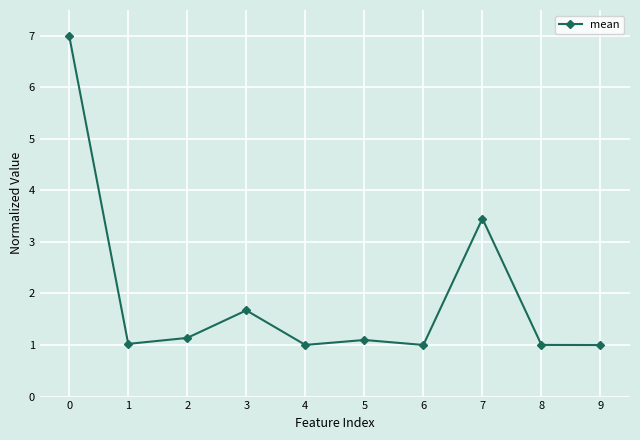

How many interior local peaks (higher than both neighbors) does the data have?

3